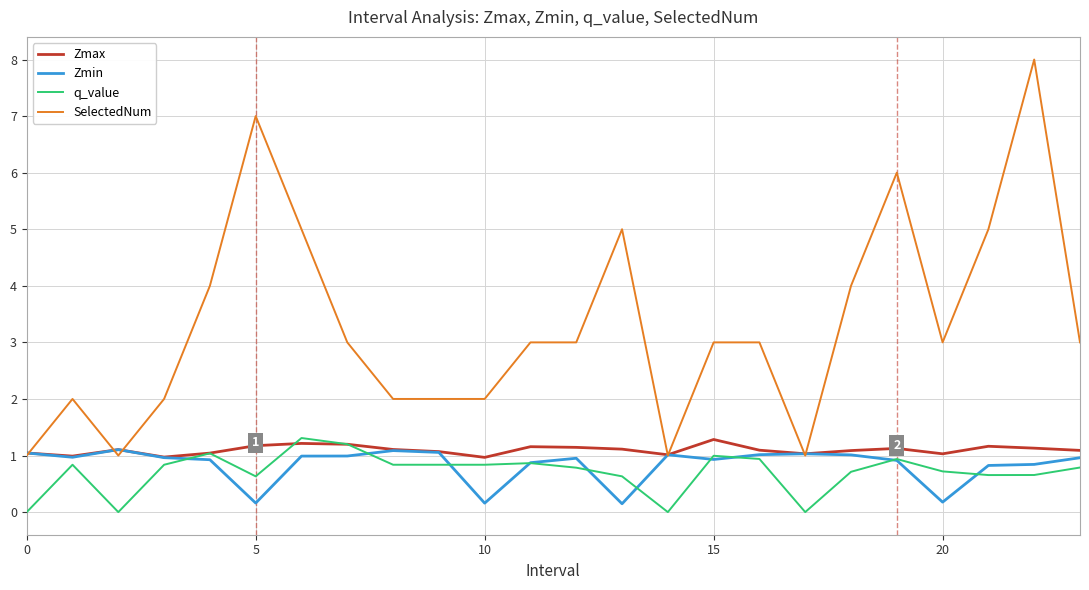

Which series has the widest spread of values?

SelectedNum